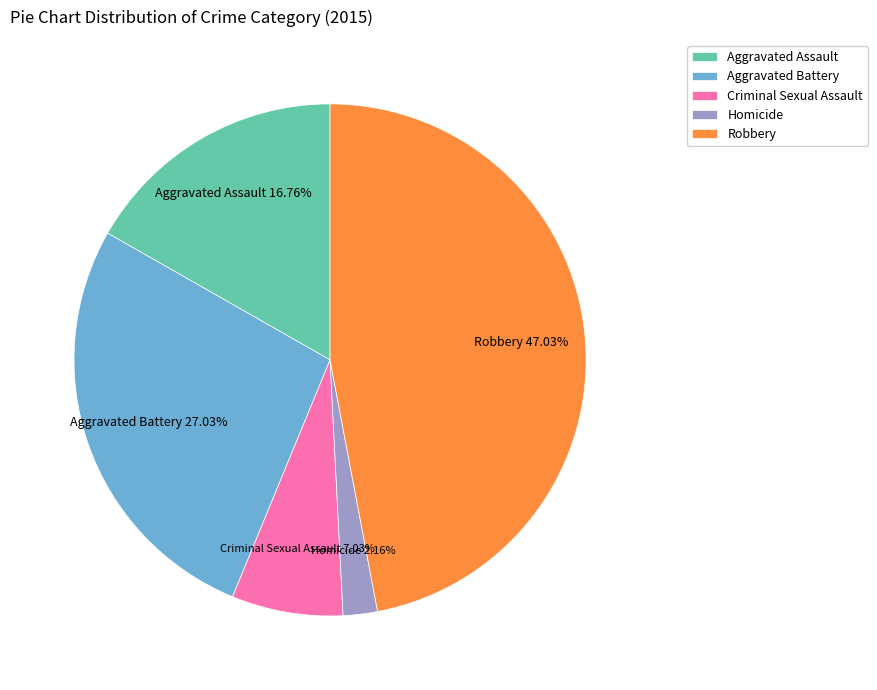

What portion of the pie excludes Robbery?

53.0%